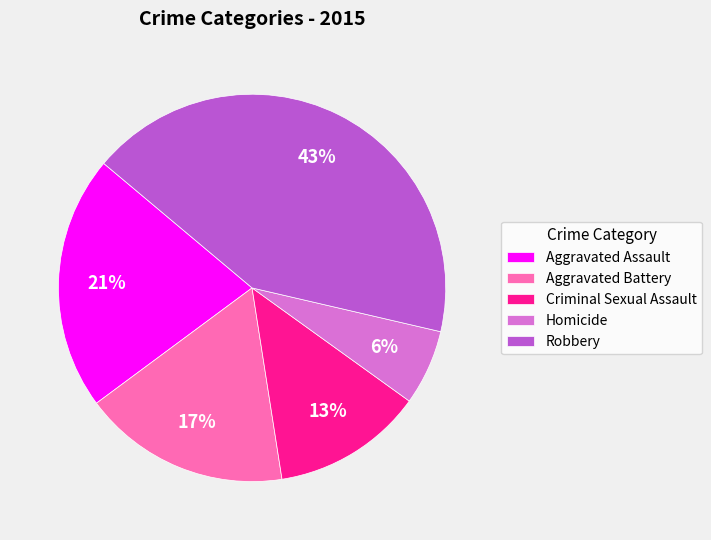

To the nearest percent, what is the combined percentage of Homicide and Criminal Sexual Assault?

19%